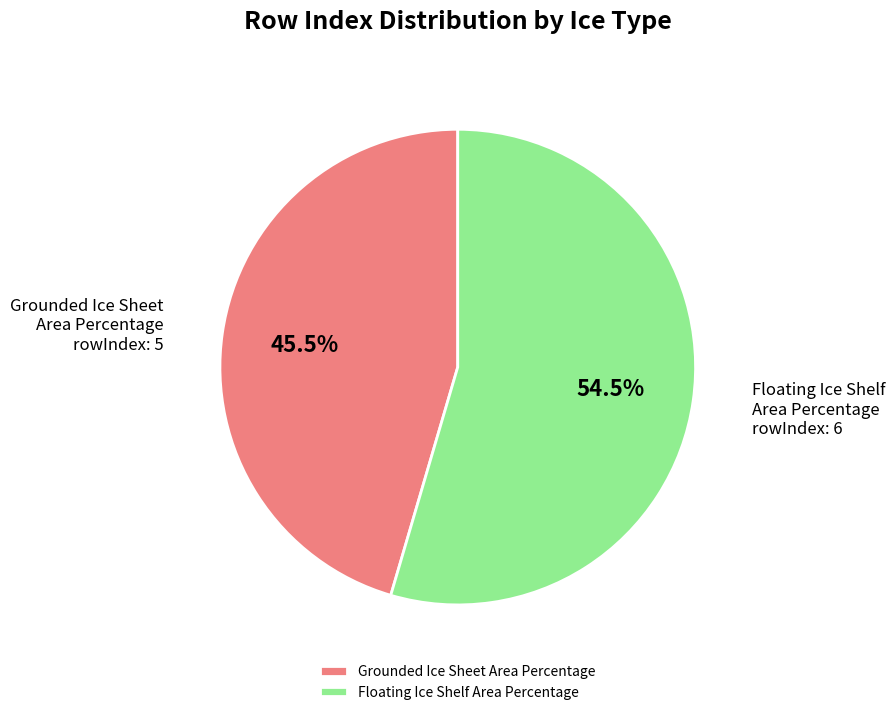

To the nearest percent, what is the difference between the largest and smallest slice percentages?

9%